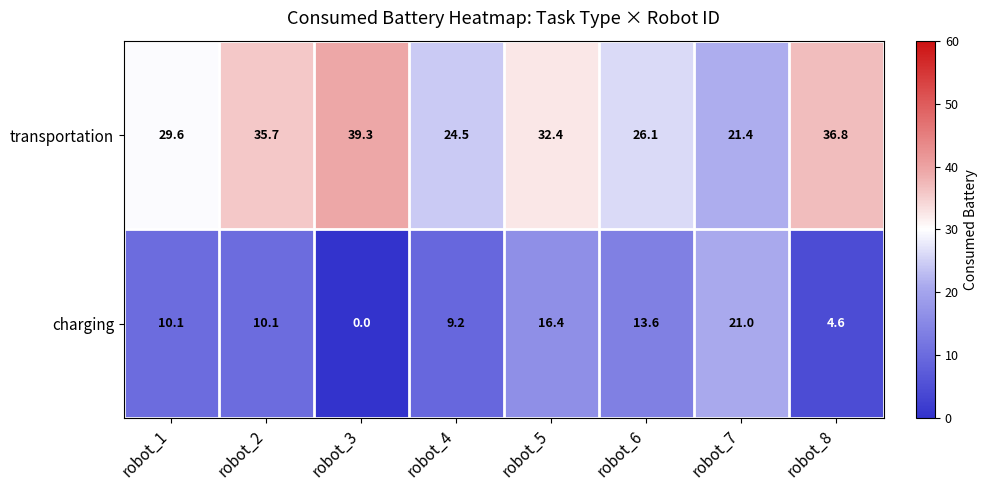

At which category is the sum across all series the highest?

robot_5